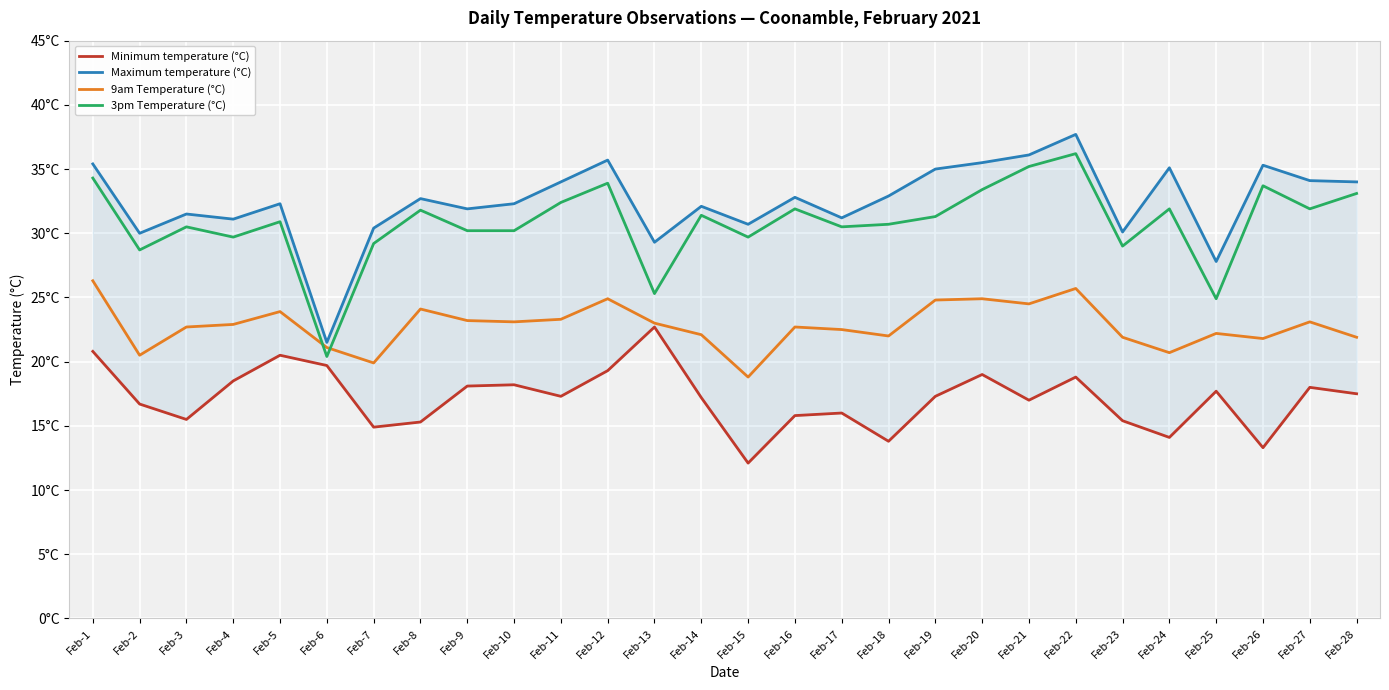

Which series has the largest total across all categories?

Maximum temperature (°C)